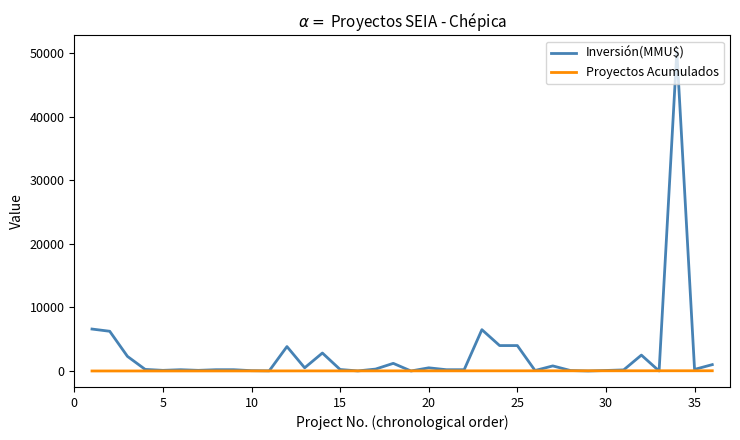

Which series has the widest spread of values?

Inversión(MMU$)